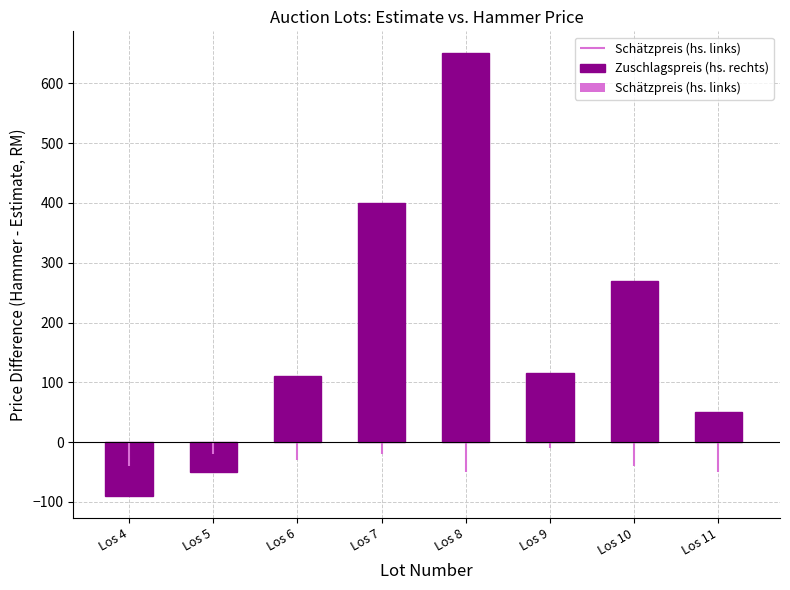

Between Los 9 and Los 5, which is larger?

Los 9